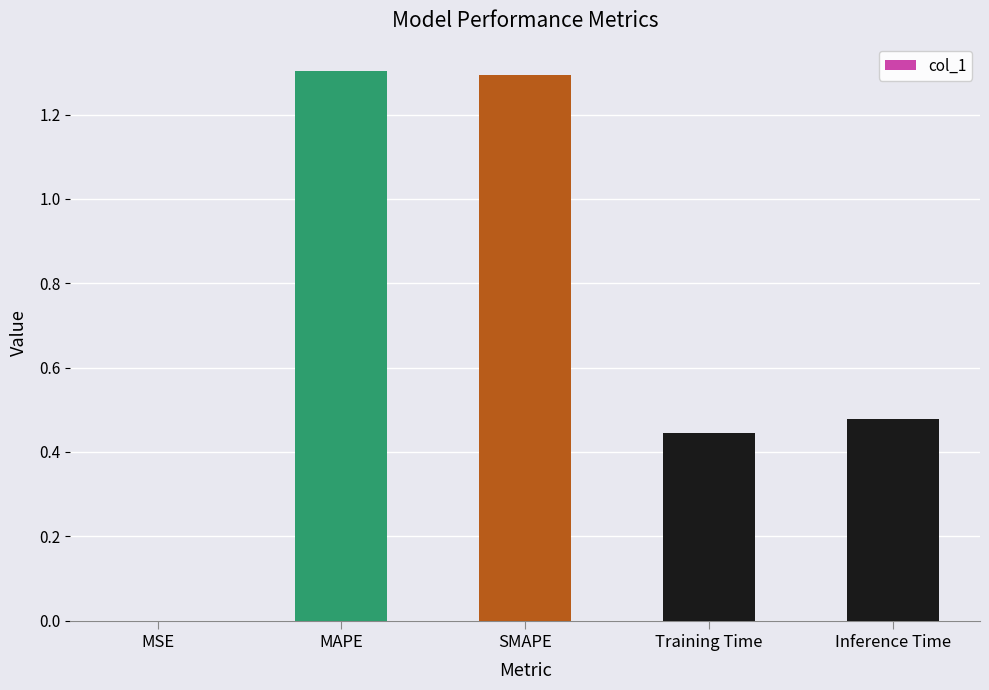

At which label is the value closest to 0?

MSE